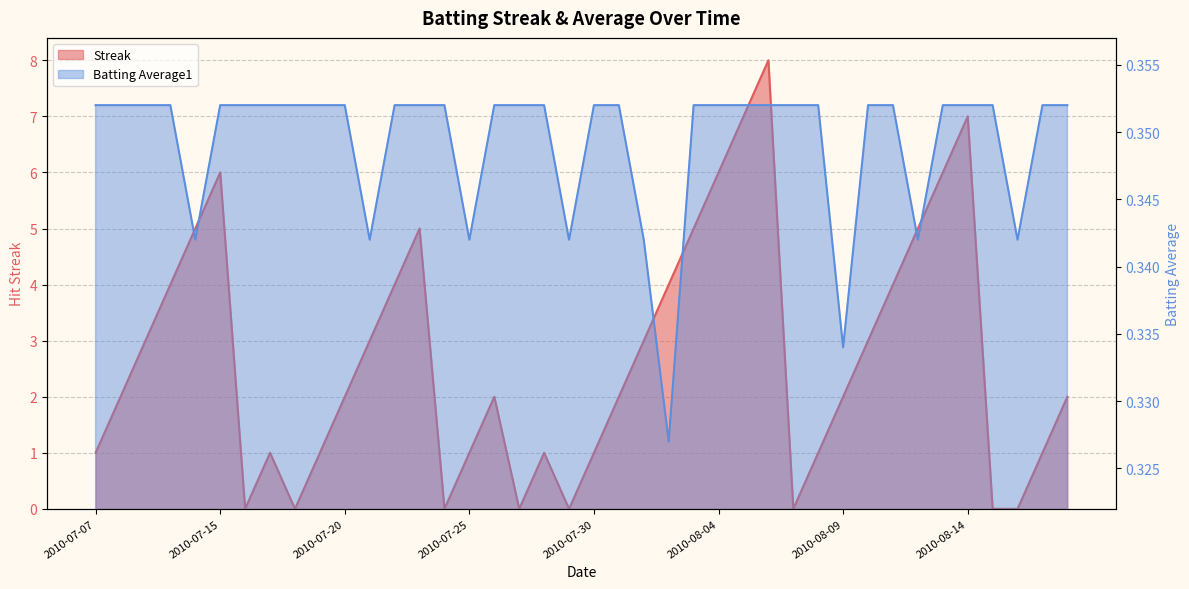

After their last crossing, which series has the higher values: Streak or Batting Average1?

Streak